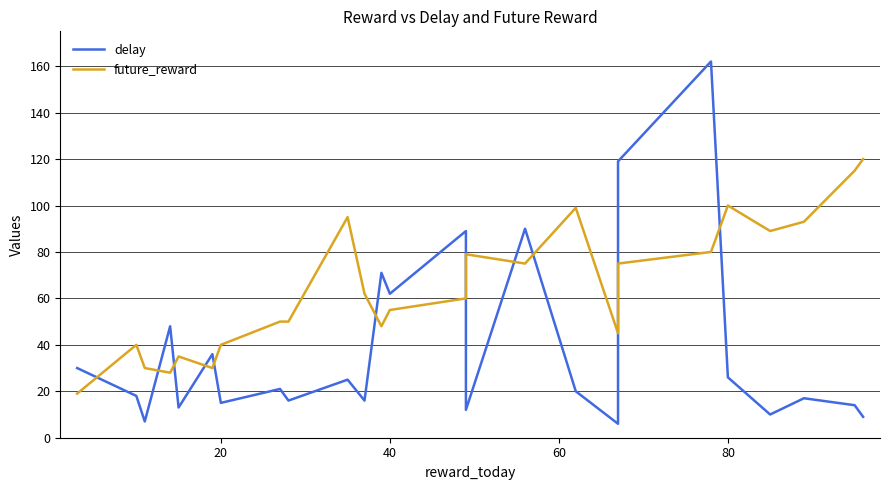

What is the lowest value of the future_reward series?

19